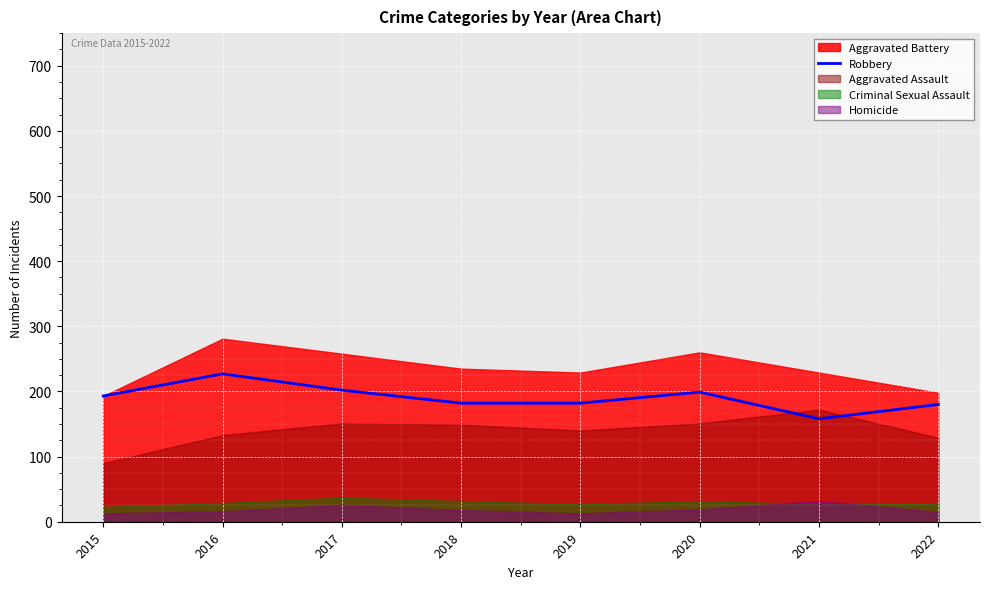

Where is the first local minimum?

2021